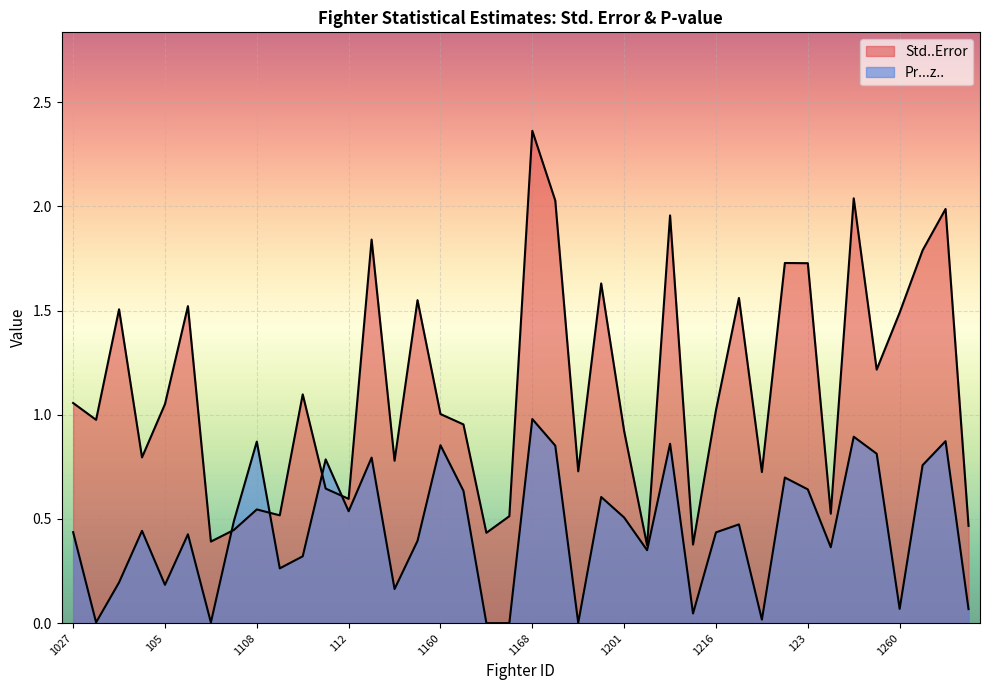

How many intersections are there between Std..Error and Pr...z..?

4